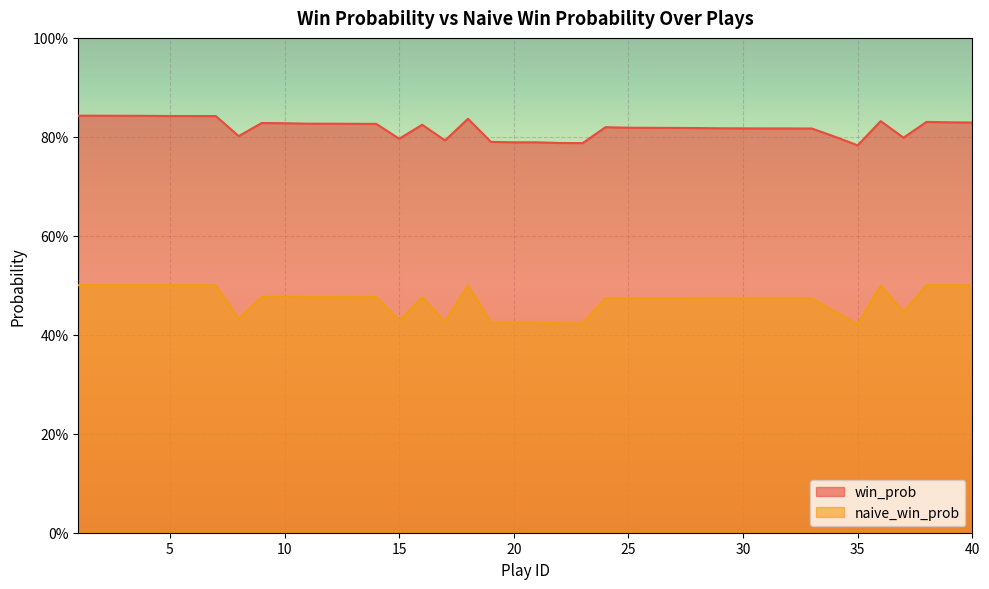

Is it true that naive_win_prob equals 0.8 at 26?

False